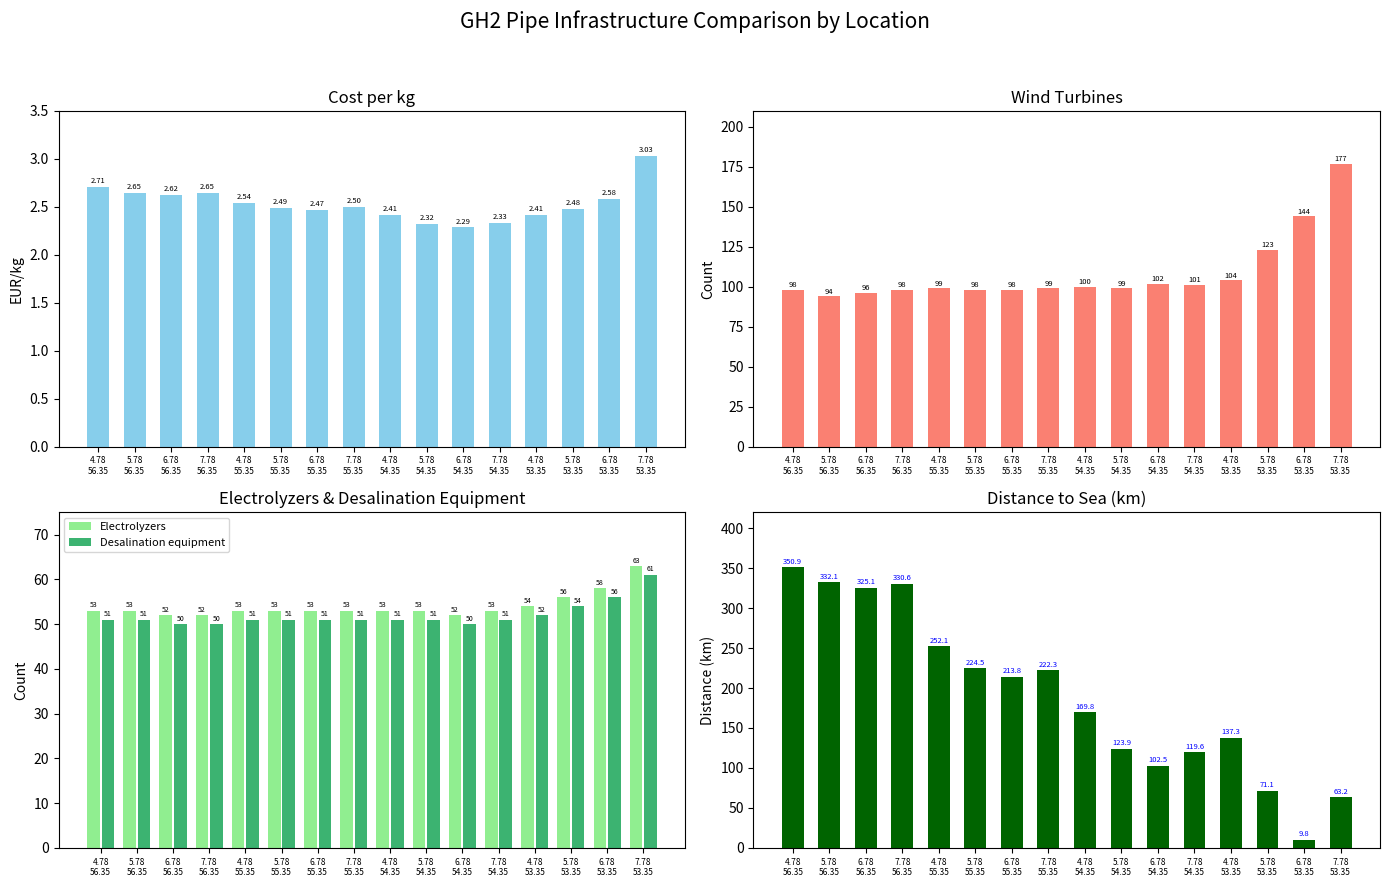

What is the sum of all Desalination equipment values?

832